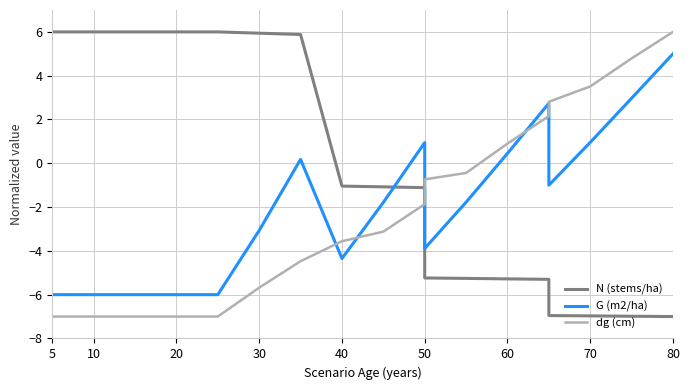

What are all the series names shown in the legend?

N (stems/ha), G (m2/ha), dg (cm)